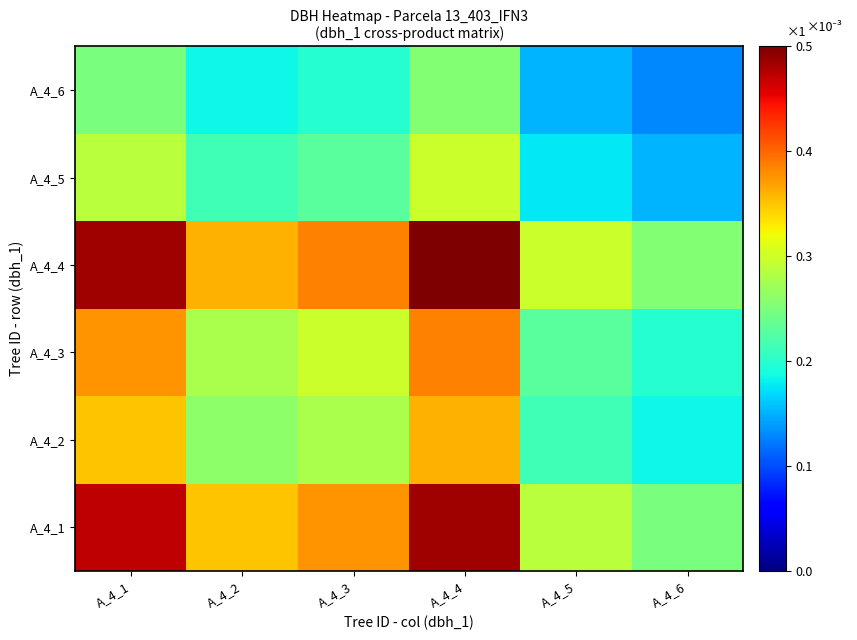

At which category is the sum across all series the highest?

A_4_4